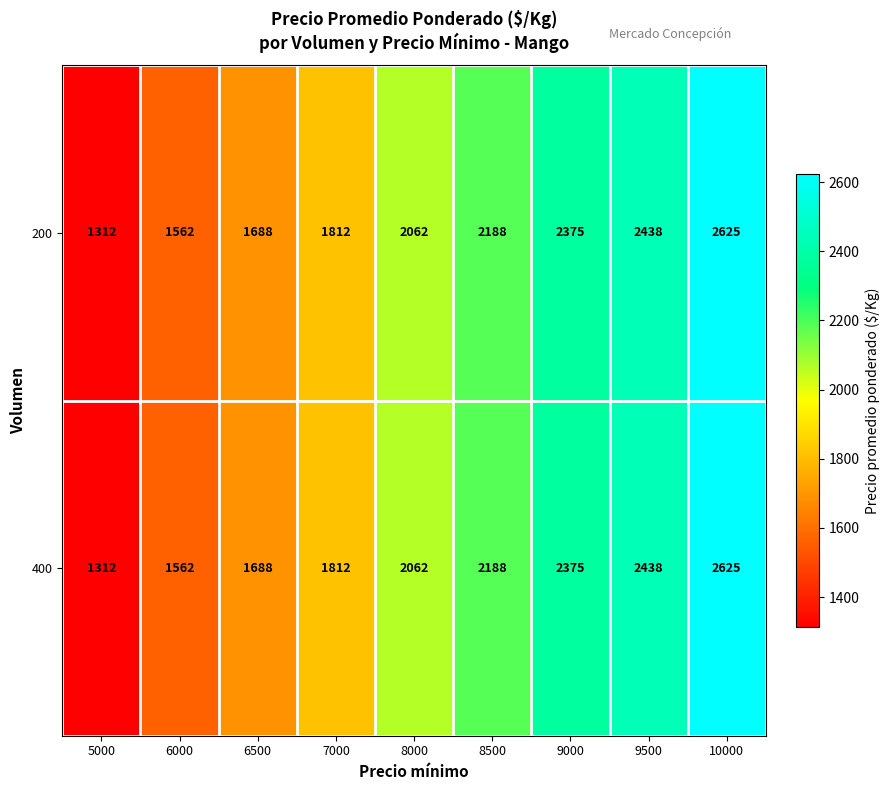

At which label is 200 closest to 1968?

8000